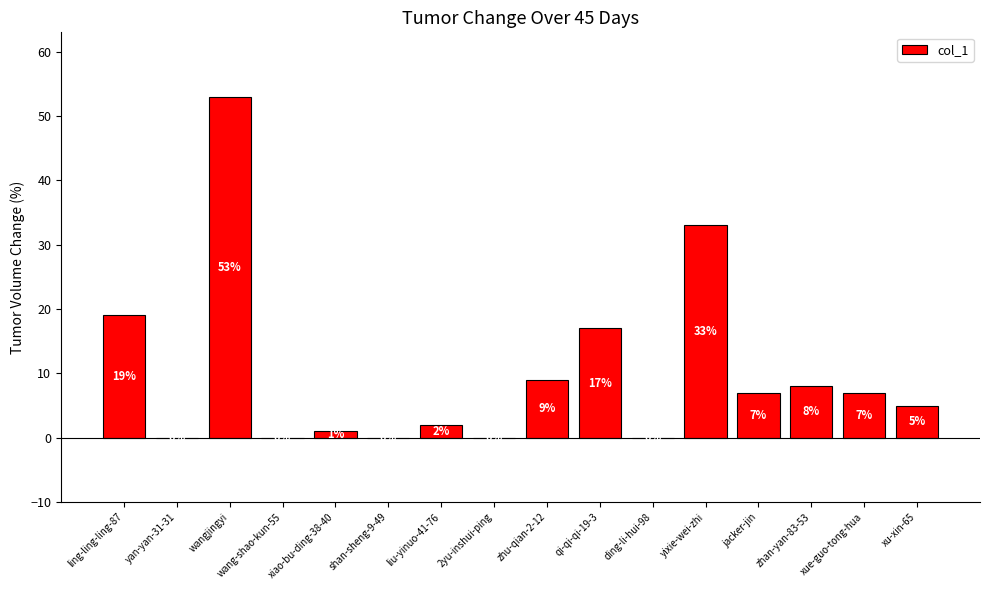

What is the change in value from shan-sheng-9-49 to zhu-qian-2-12?

+9